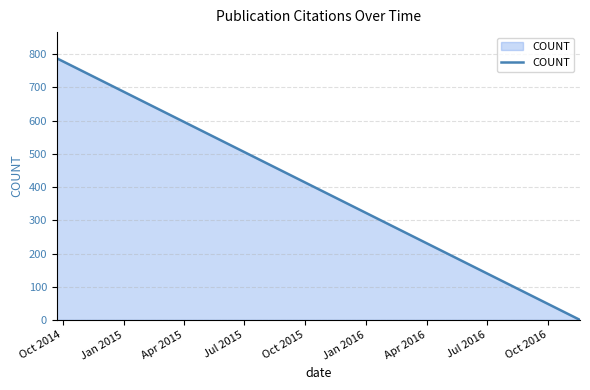

What is the maximum value shown in the chart?

788